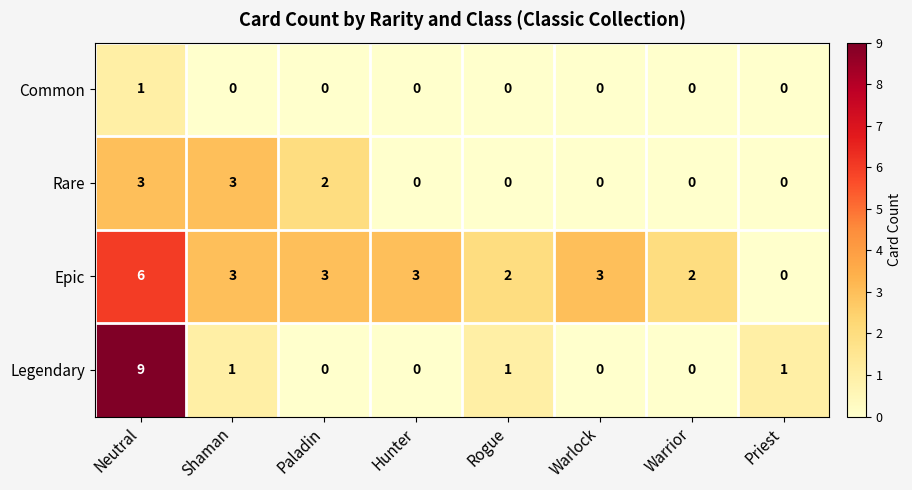

True or false: Common has a value of 2 at Neutral.

False